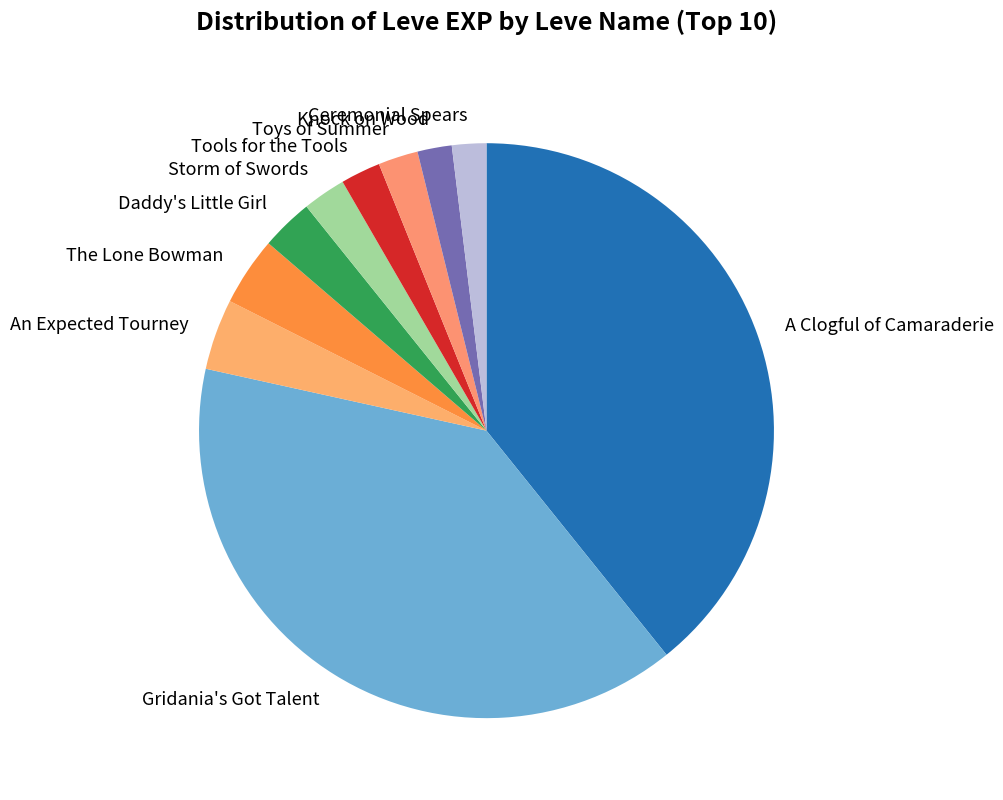

The Storm of Swords slice represents 2% of the pie. True or false?

True